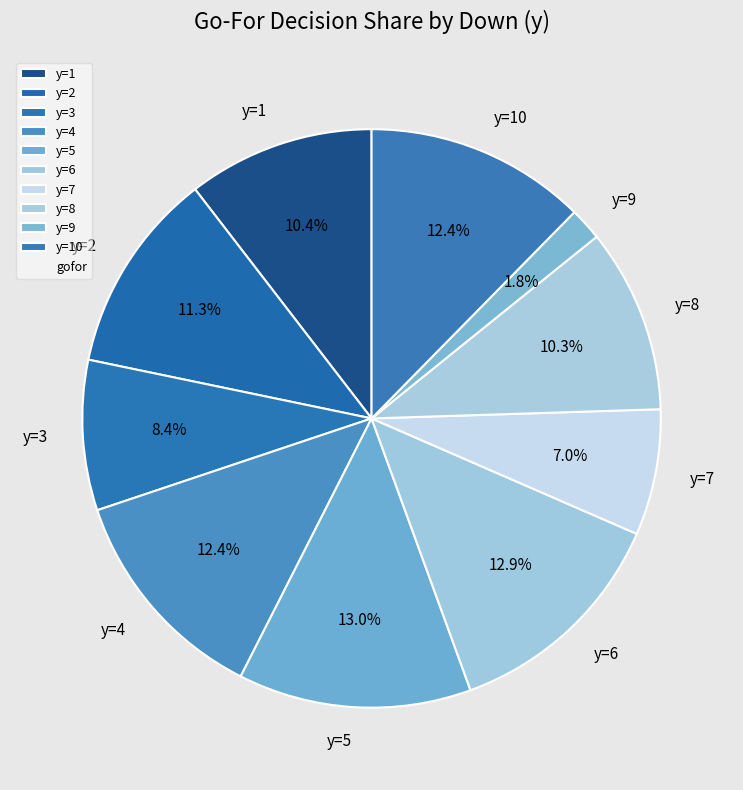

To the nearest percent, what percentage of the pie is y=9?

2%